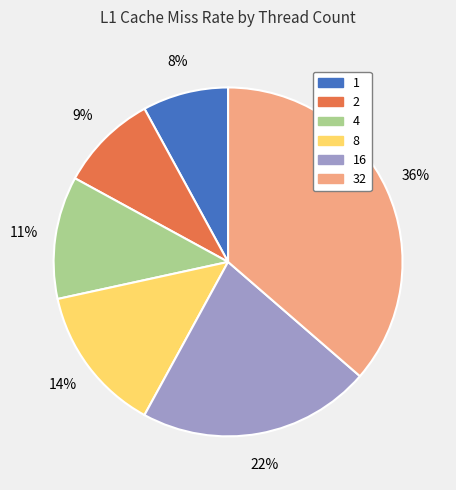

To the nearest percent, what percentage of the pie is 8?

14%